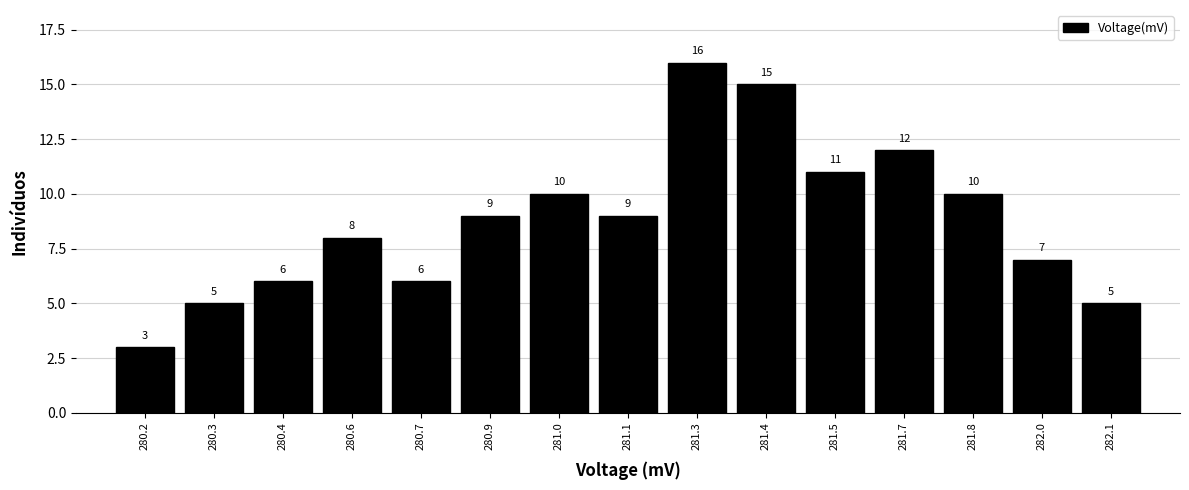

Reading right to left, extract all data points from this chart.

282.1=5	282.0=7	281.8=10	281.7=12	281.5=11	281.4=15	281.3=16	281.1=9	281.0=10	280.9=9	280.7=6	280.6=8	280.4=6	280.3=5	280.2=3